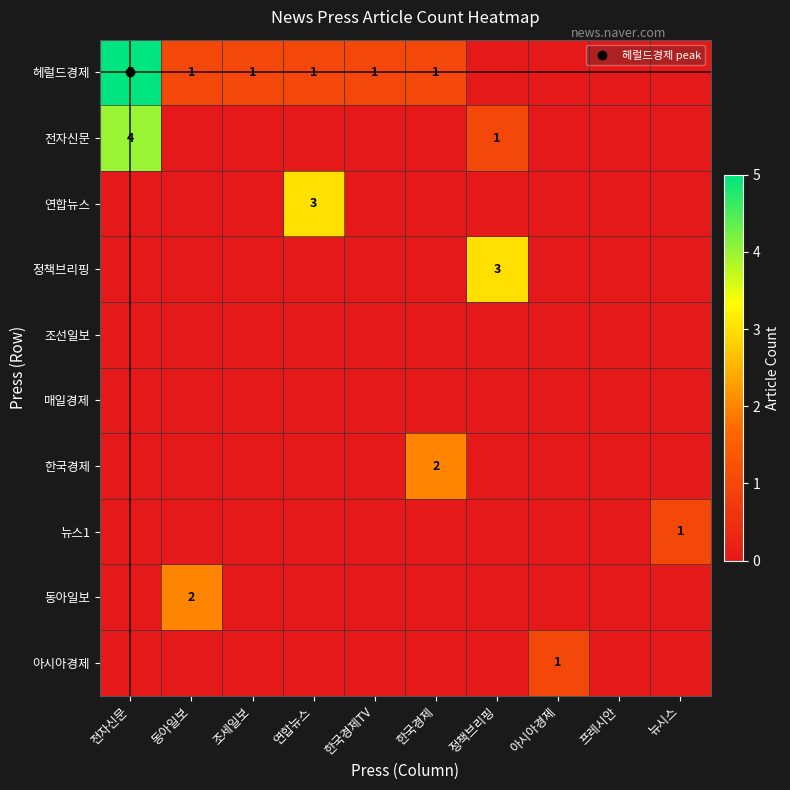

Is it true that 전자신문 equals 0 at 동아일보?

True